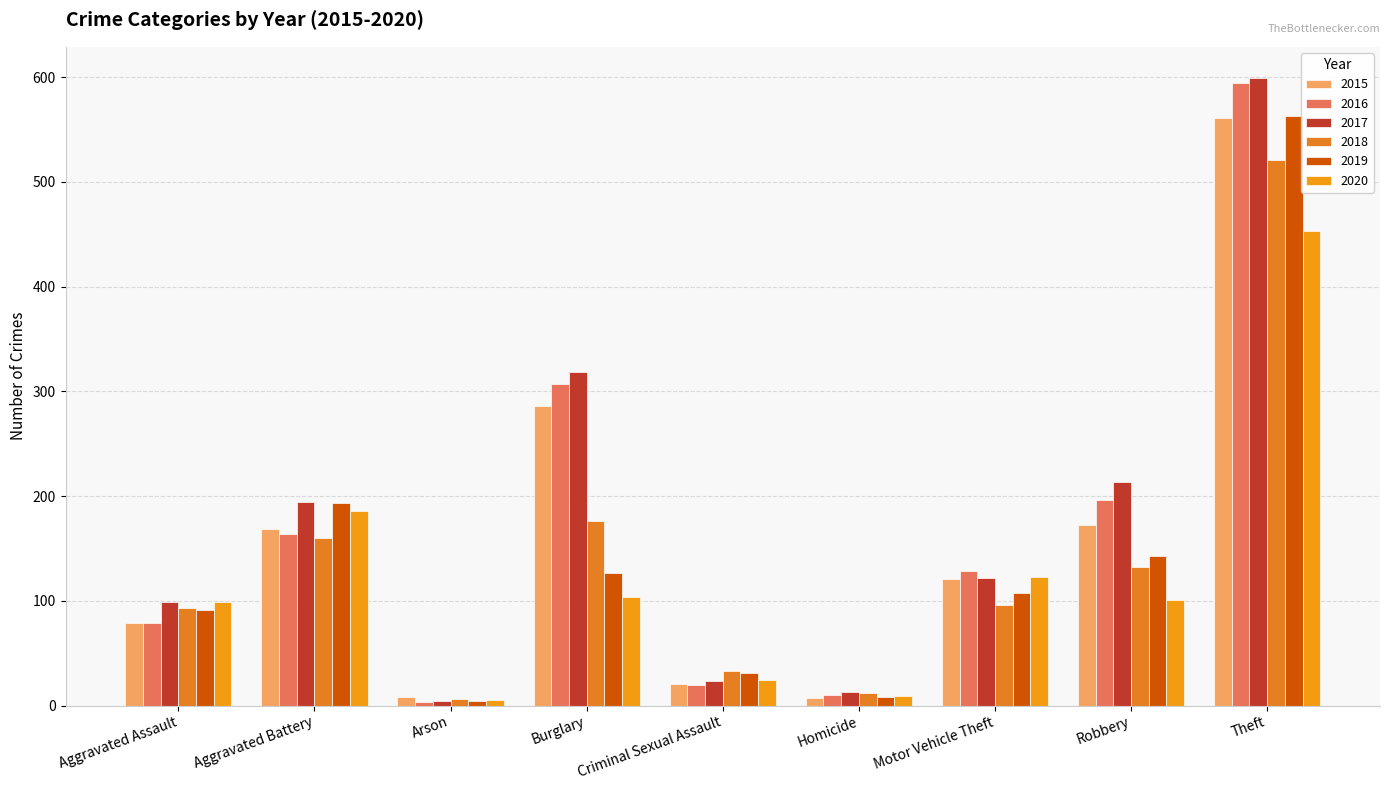

What position from the left is Burglary?

4